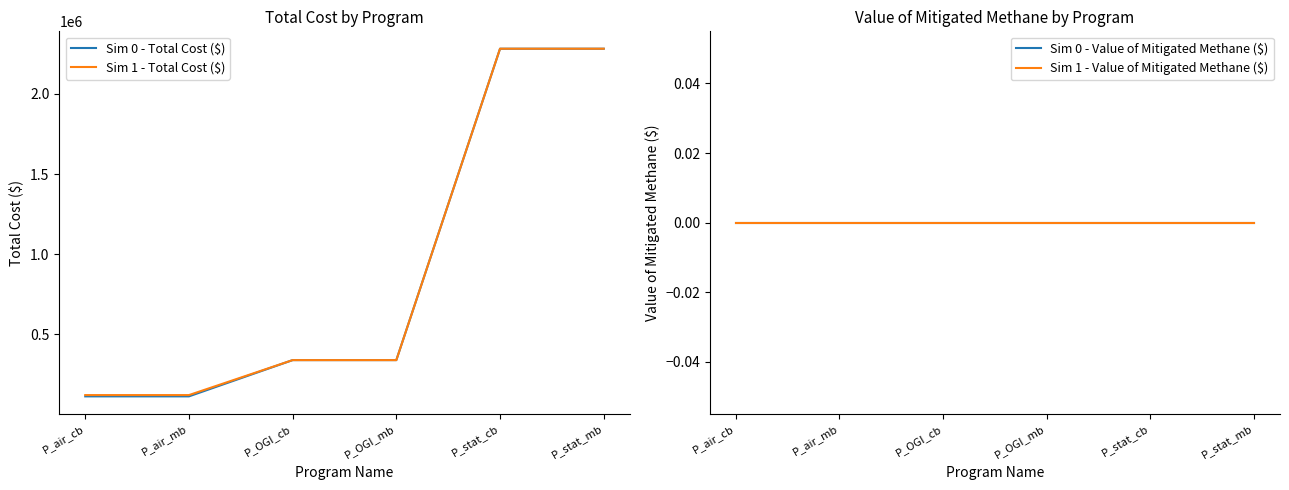

Reading right to left, transcribe all the data shown in this chart.

Sim 0 - Total Cost ($): 2281000	2281000	340000	340000	114000	114000
Sim 1 - Total Cost ($): 2281000	2281000	340000	340000	122000	122000
Sim 0 - Value of Mitigated Methane ($): 0	0	0	0	0	0
Sim 1 - Value of Mitigated Methane ($): 0	0	0	0	0	0